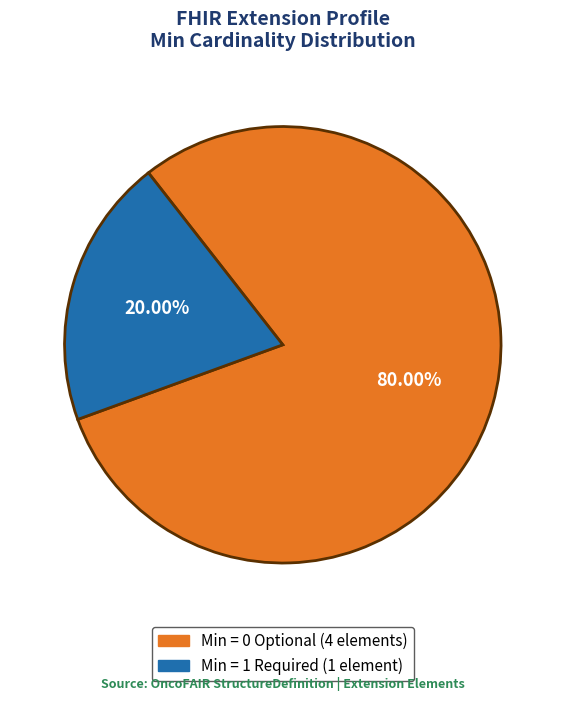

Does any single category account for the majority?

Yes